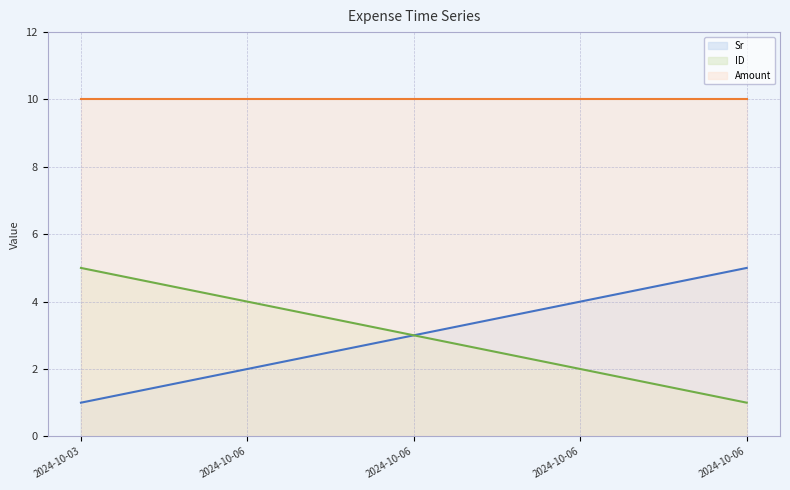

At which label is Sr closest to 3?

2024-10-06